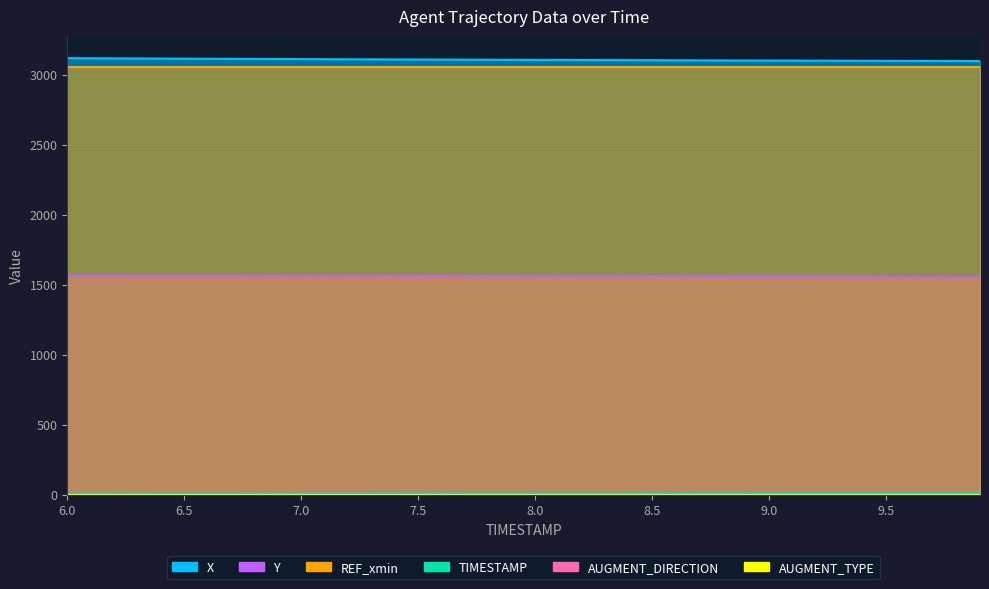

True or false: TIMESTAMP and Y cross at least once.

False